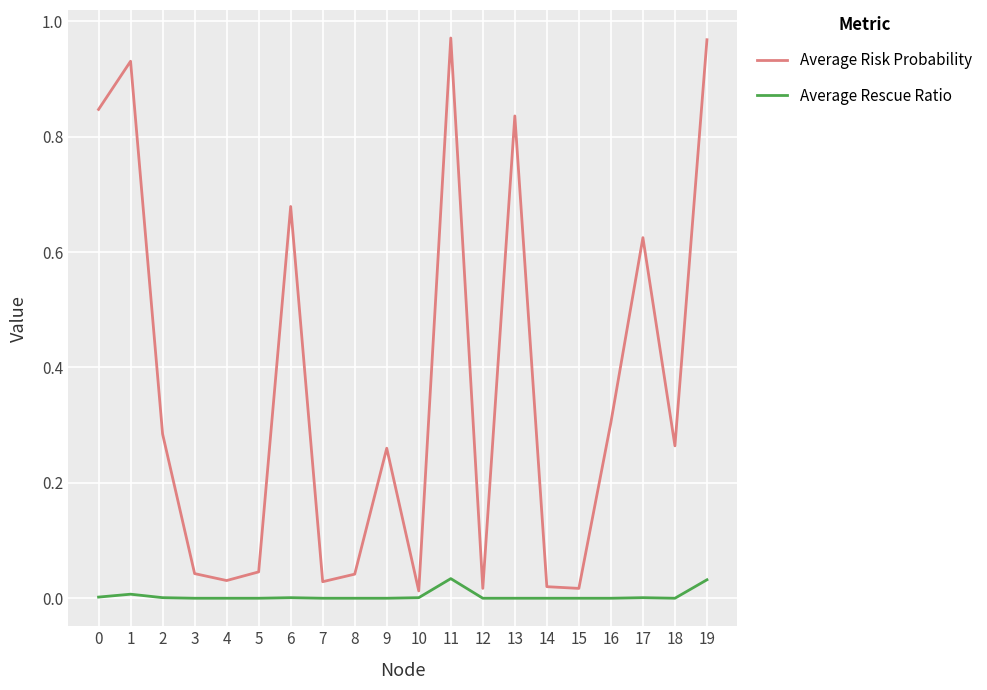

What is the sum of all Average Rescue Ratio values?

0.1